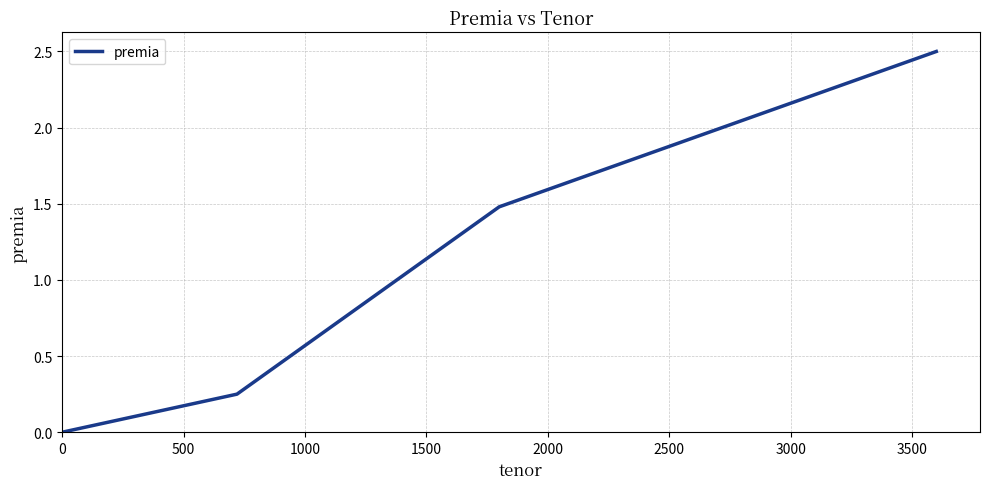

What is the greatest value displayed?

2.5